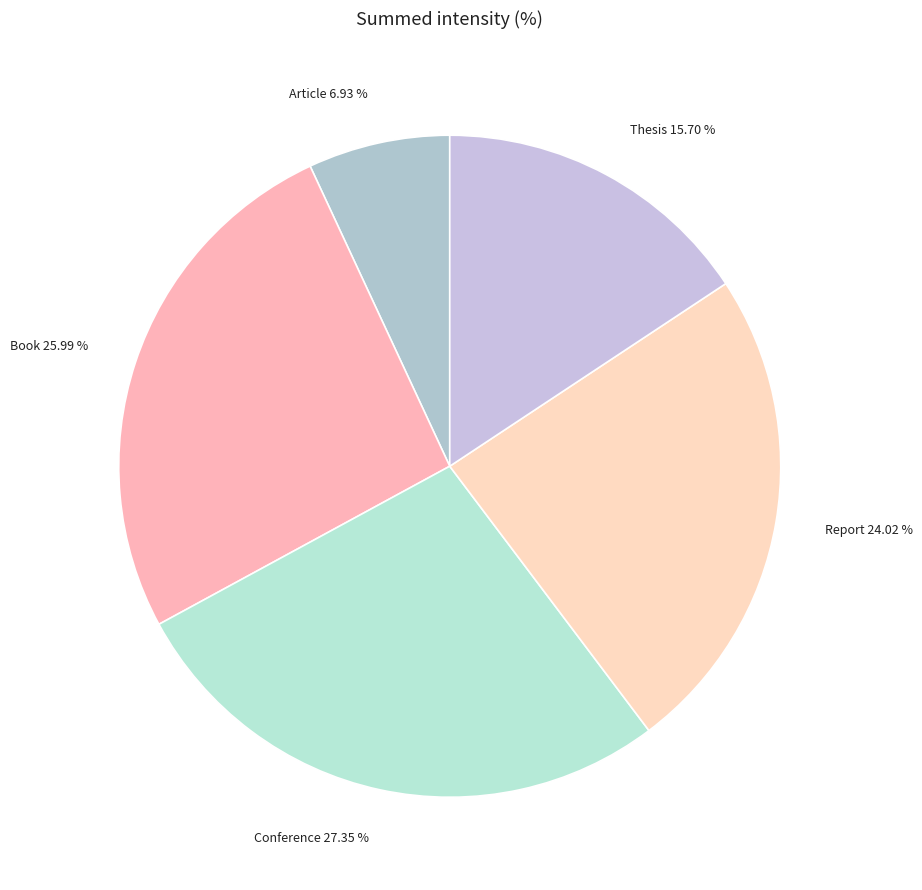

Which slice is the smallest?

Article